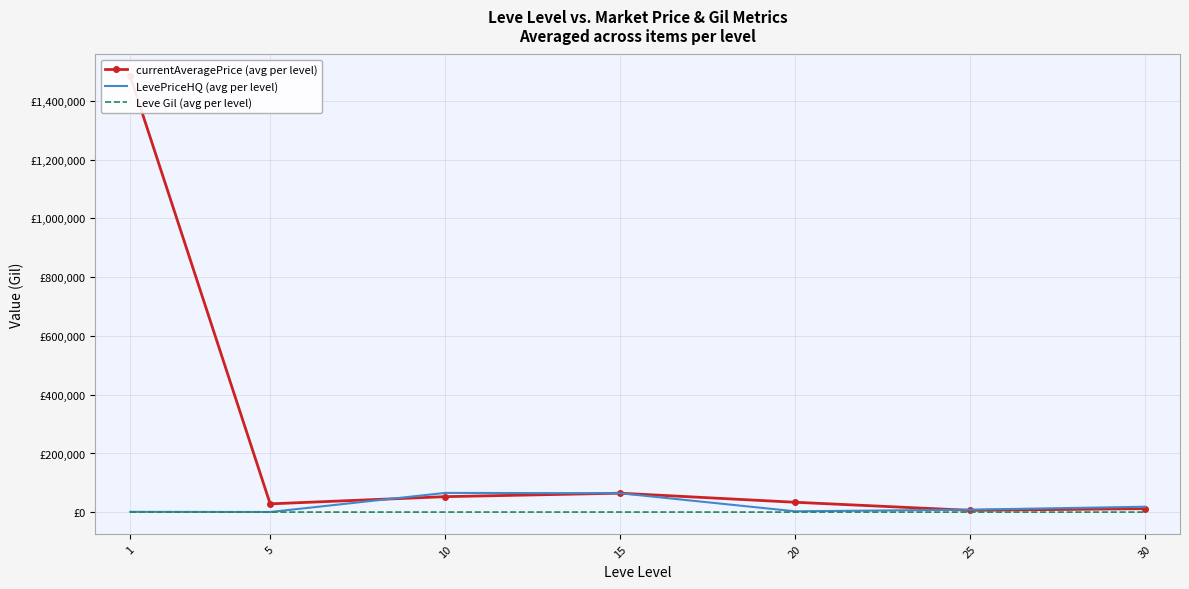

What is the smallest value displayed?

438.3